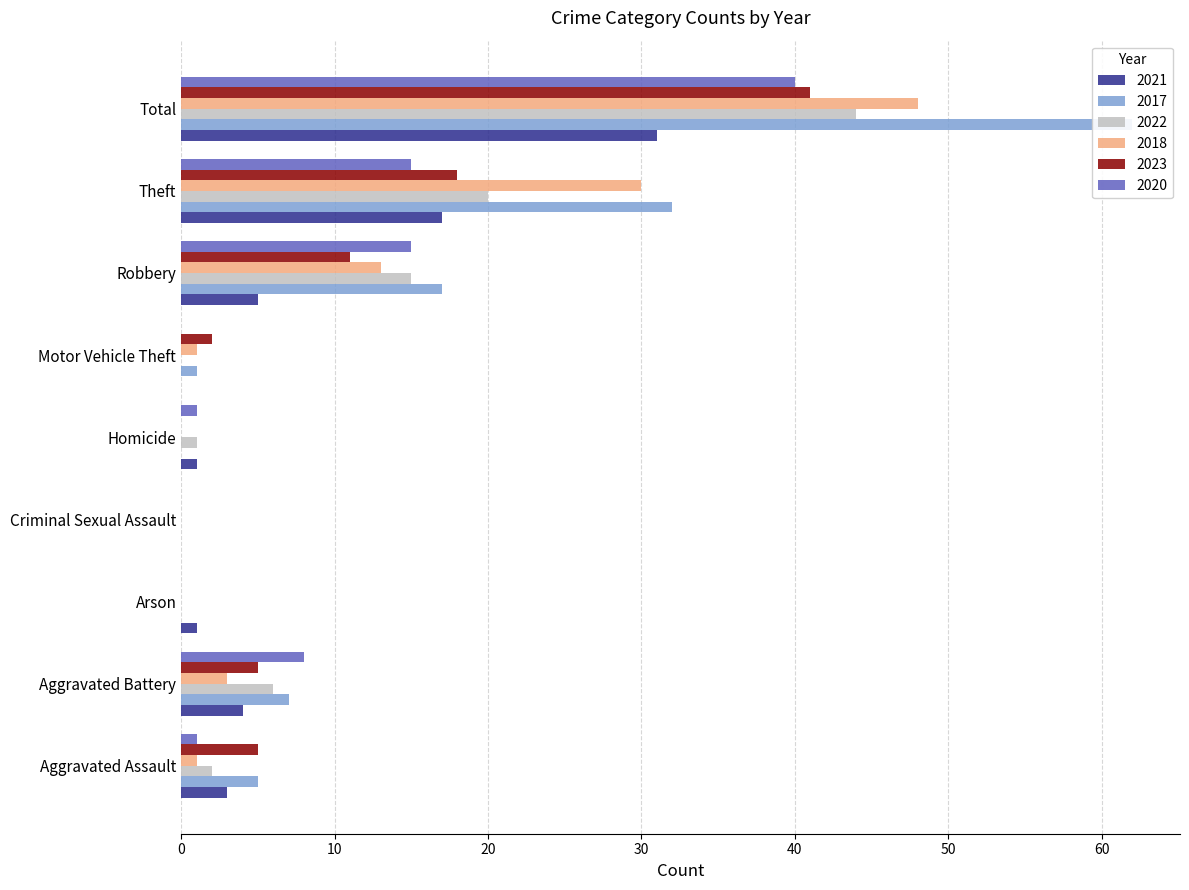

Rank the series at Total from lowest to highest value.

2021, 2020, 2023, 2022, 2018, 2017